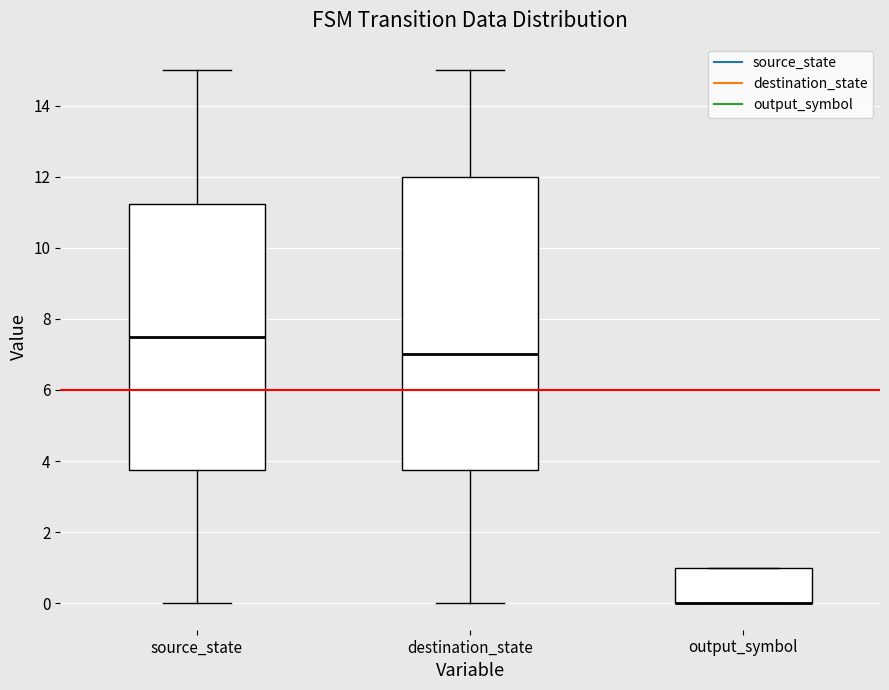

Comparing the boxes themselves (not the whiskers), which one is the tallest?

destination_state